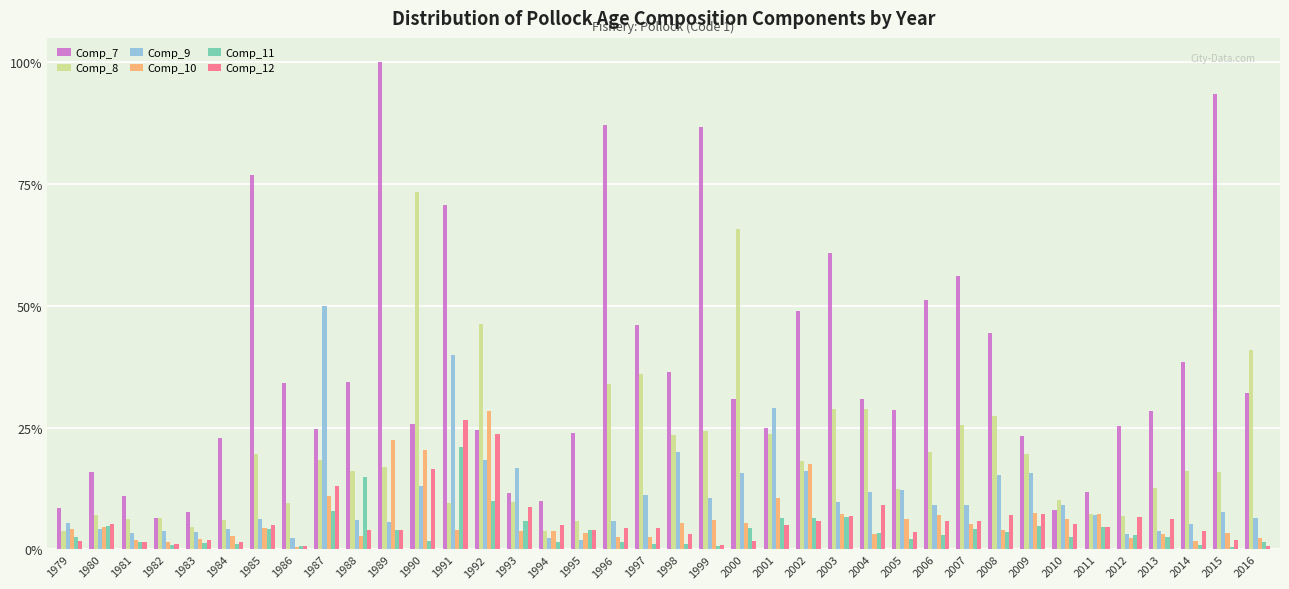

Which series has the largest total across all categories?

Comp_7